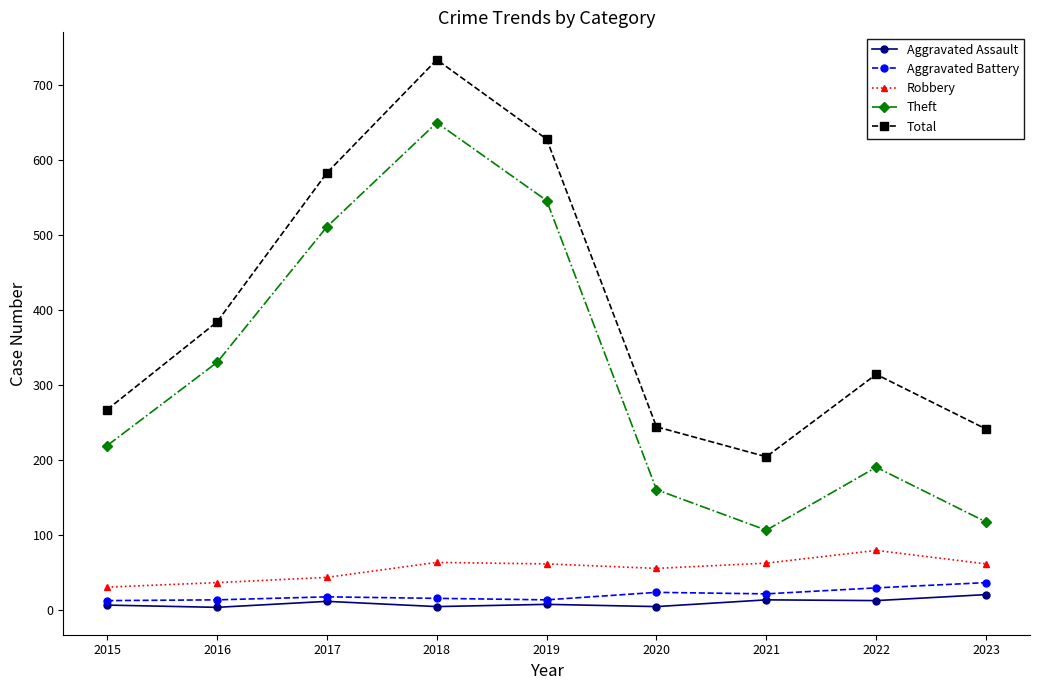

What is the sum of the Aggravated Battery values at 2023 and 2016?

49